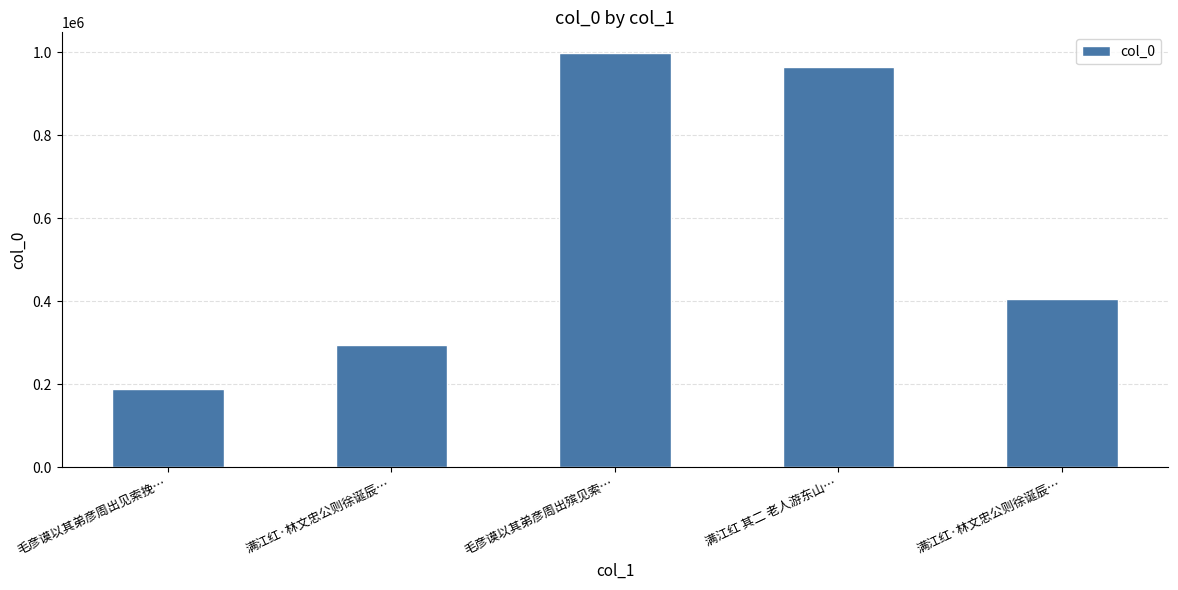

How many bars are there in total?

5